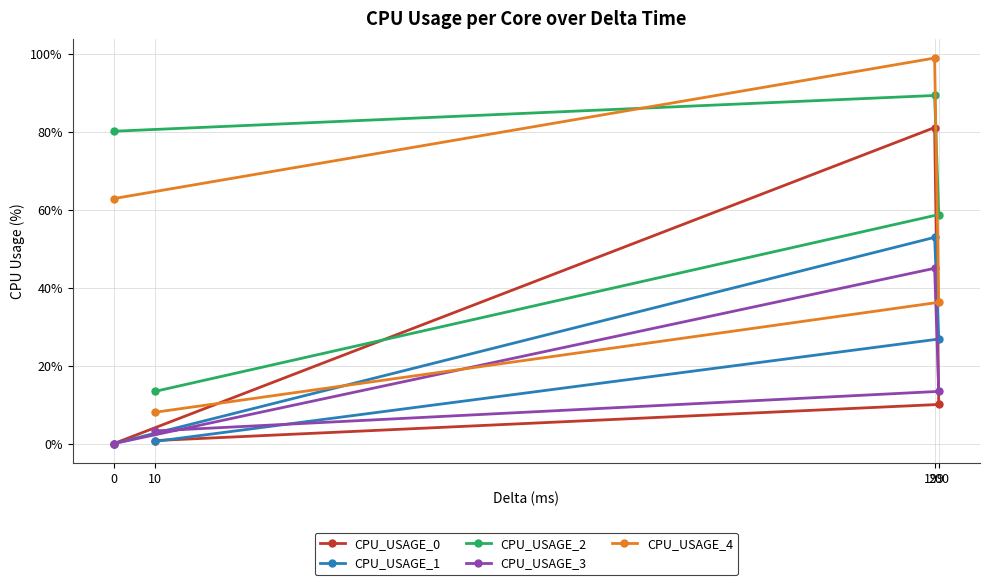

The value of CPU_USAGE_0 at 0 is 0.0. True or false?

True